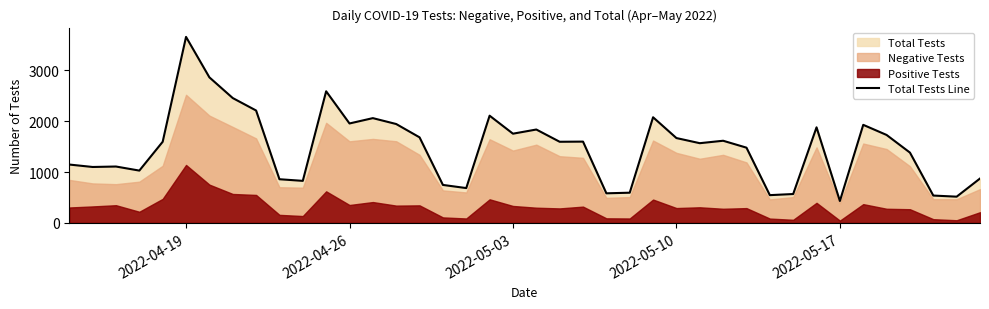

True or false: the data has more than 1 interior local peaks.

True